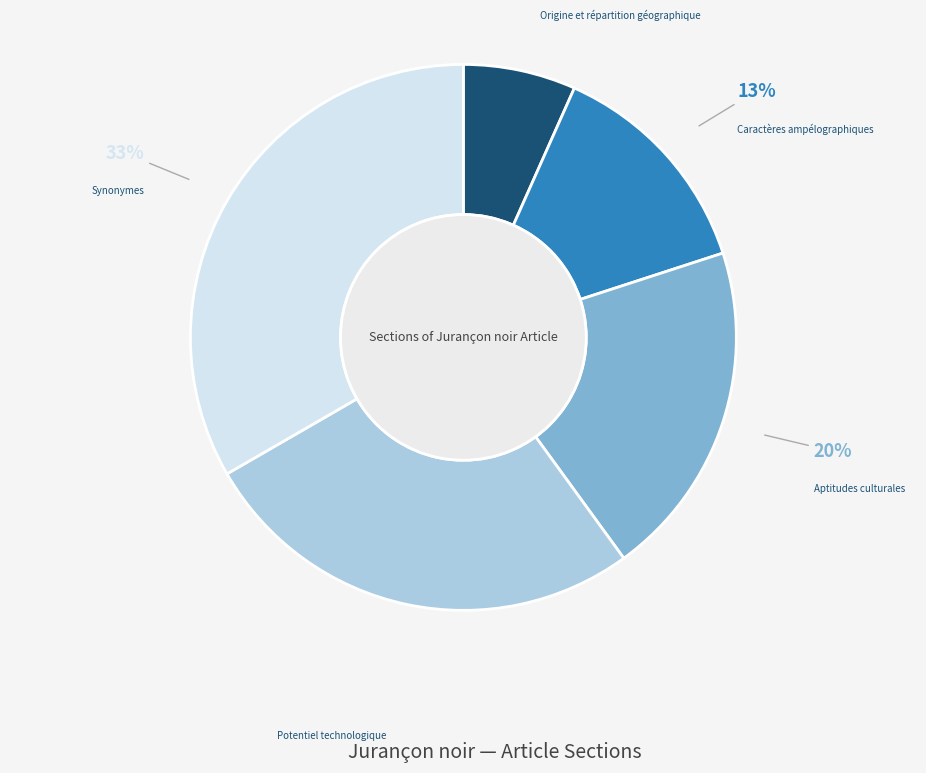

Is it true that Synonymes is 33% of the pie?

True